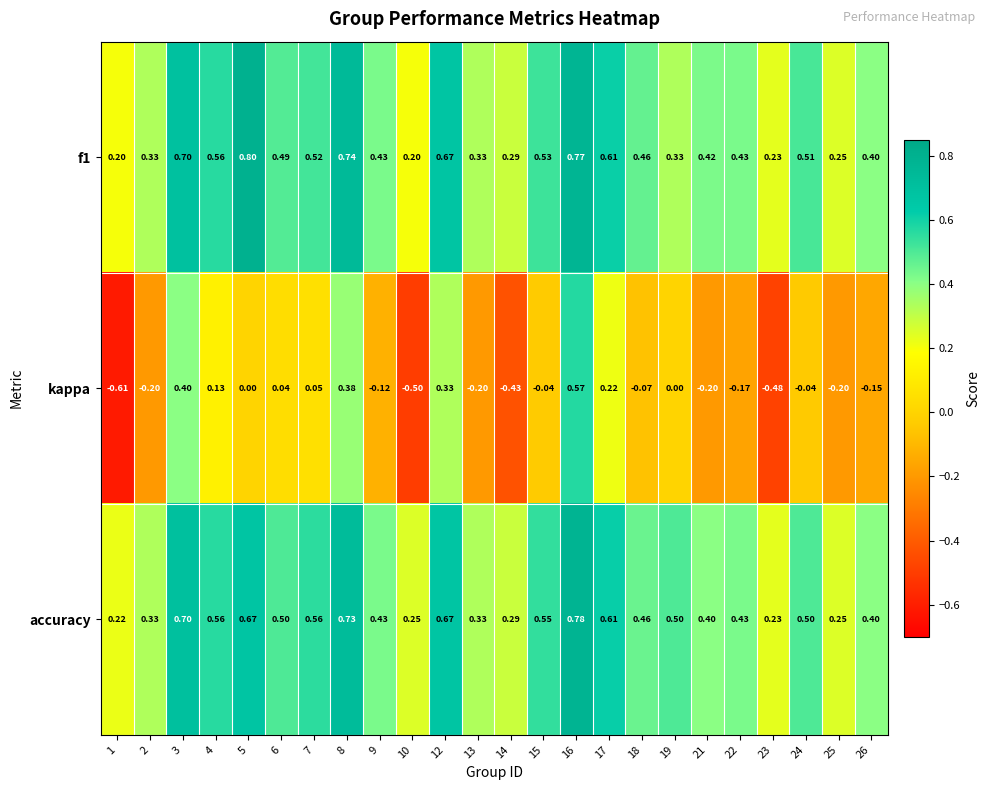

What is the maximum value shown in the chart?

0.8